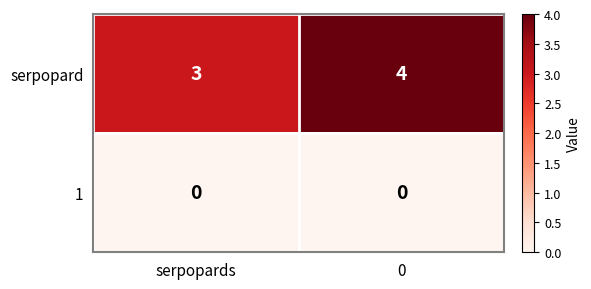

List the series in order of their overall mean, lowest first.

1, serpopard